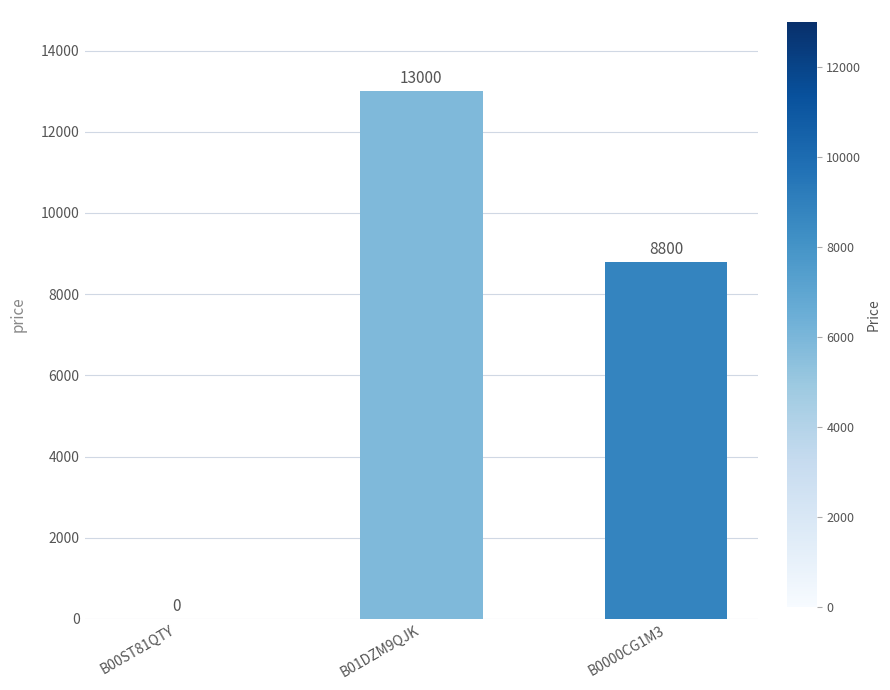

The value at B01DZM9QJK is 7918. True or false?

False